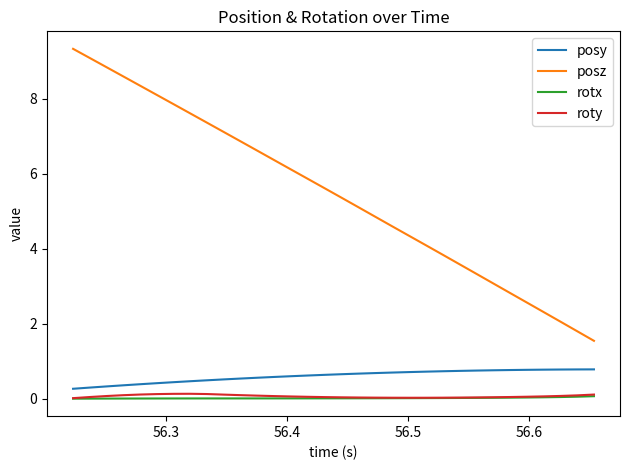

Which series has the widest spread of values?

posz